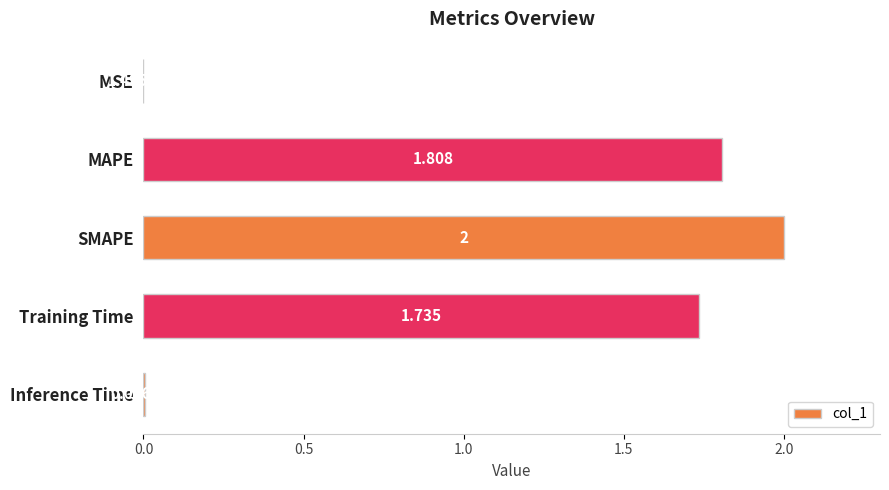

At which label is the value closest to 1?

Training Time